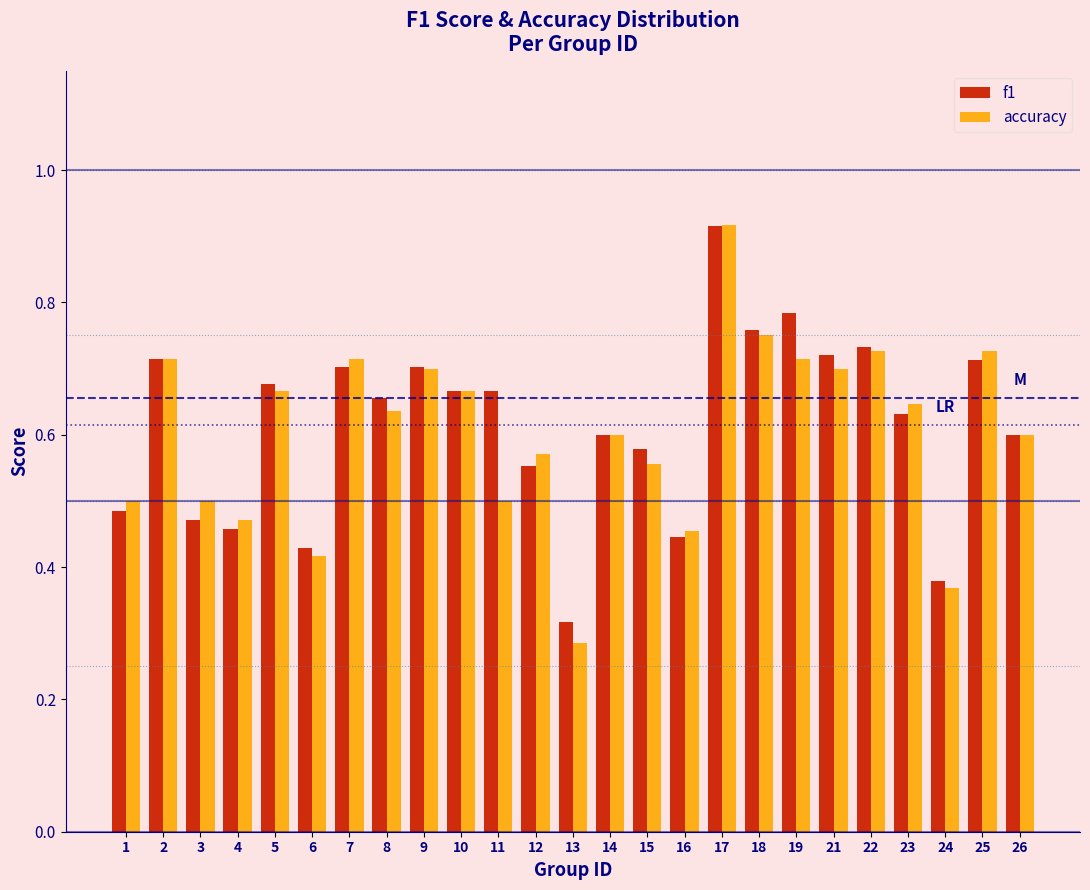

What is the sum of the f1 values at 6 and 15?

1.0